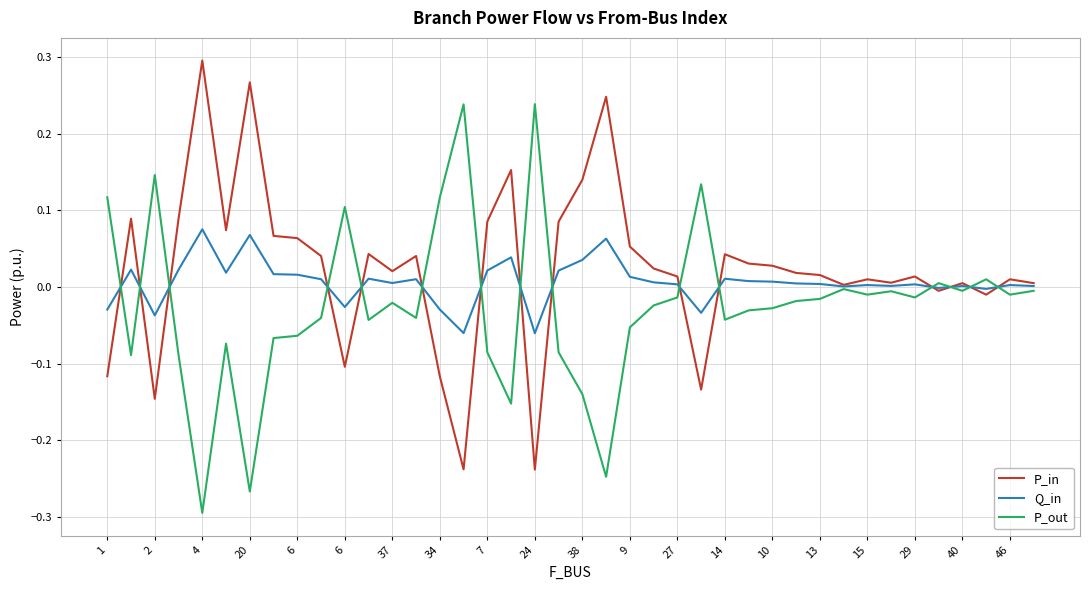

Rank the series by their average value, from lowest to highest.

P_out, Q_in, P_in